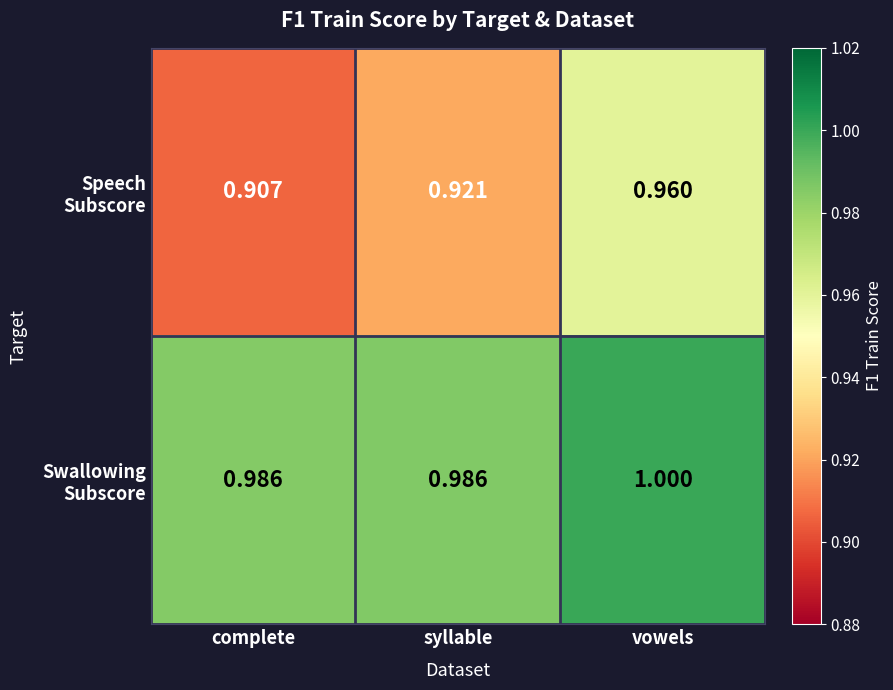

At which category is the sum across all series the highest?

vowels